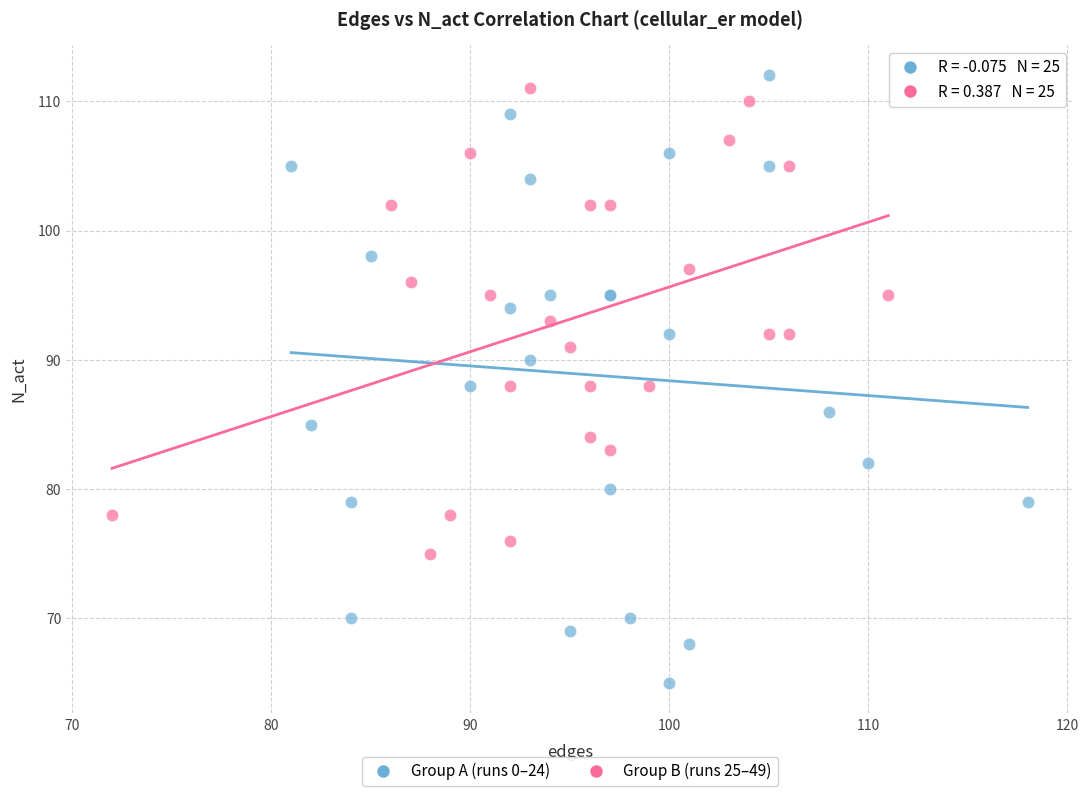

Which series contains the lowest Y value?

Group A (runs 0–24)